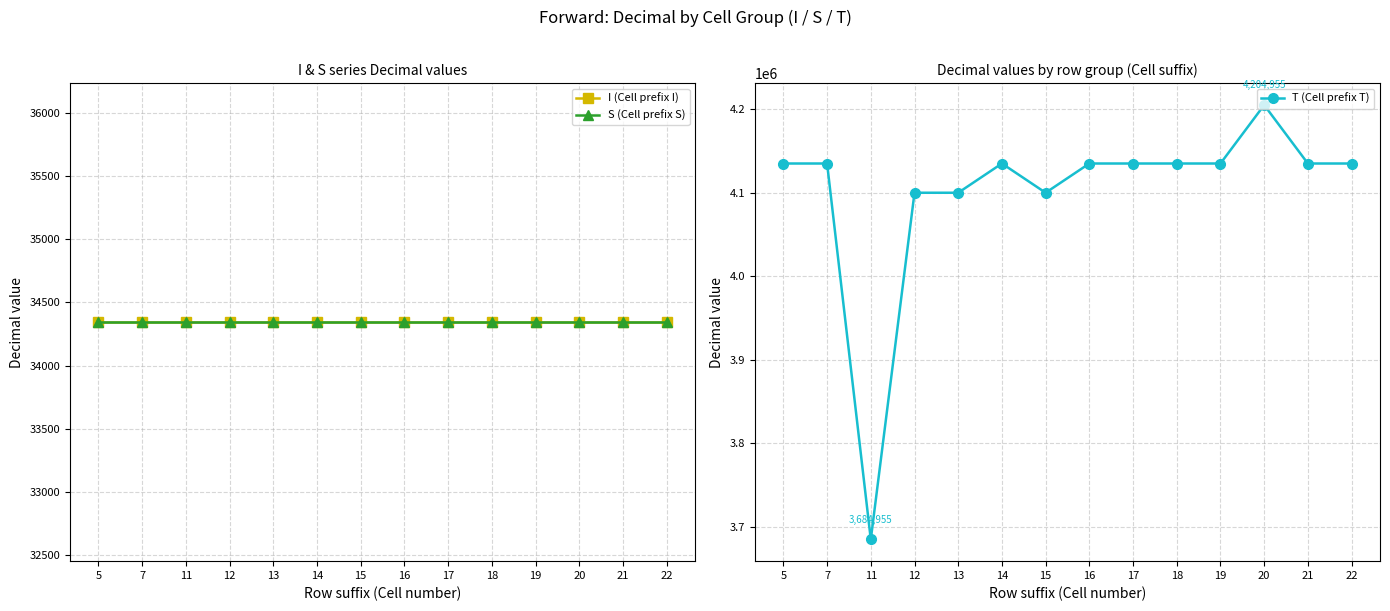

Which series has the widest spread of values?

T (Cell prefix T)